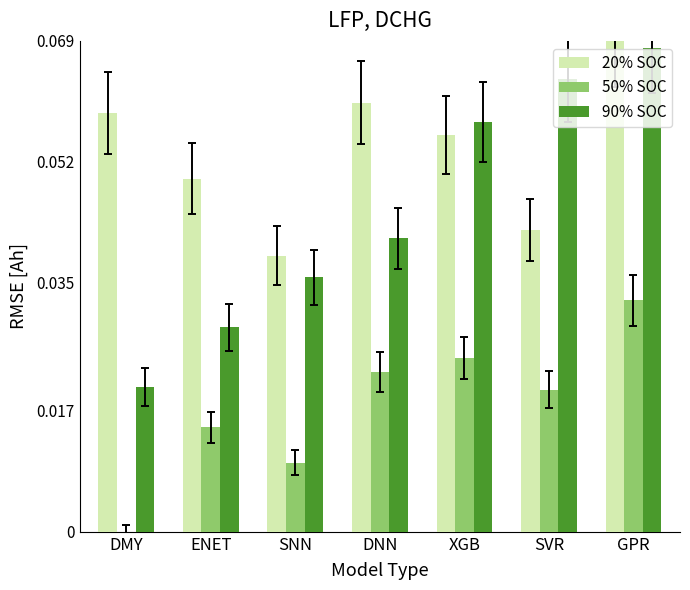

The value of 20% SOC at ENET is 0.1. True or false?

False